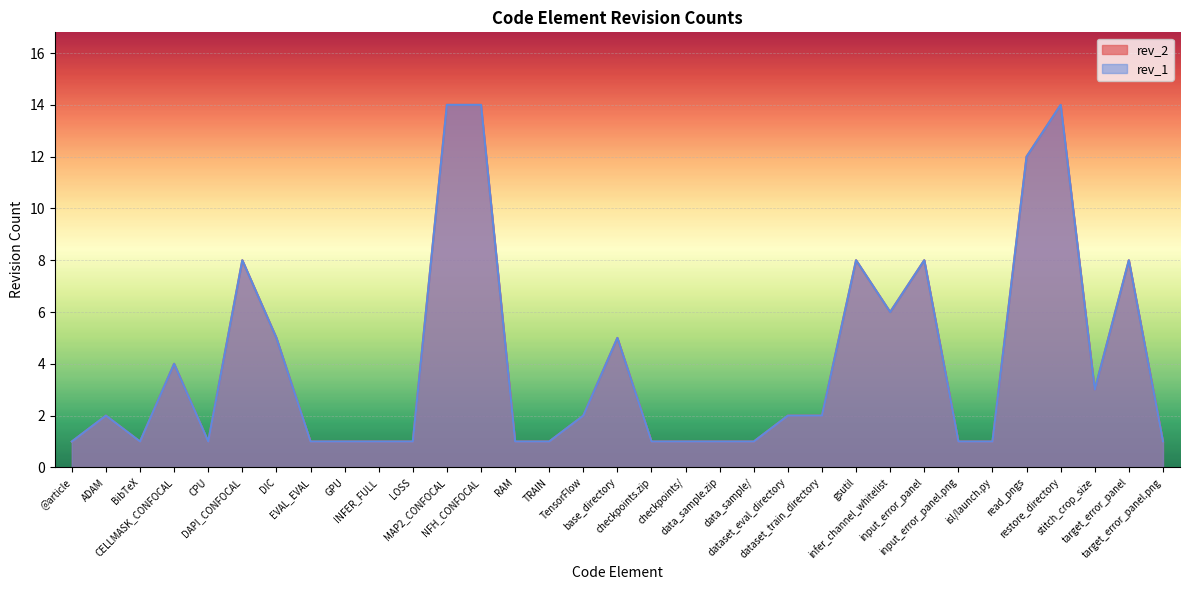

What is the difference between the maximum and minimum values in the rev_2 series?

13